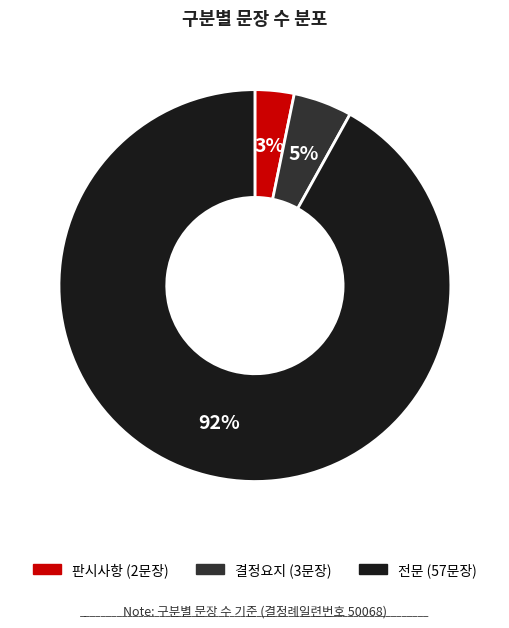

Which slice is the largest?

전문